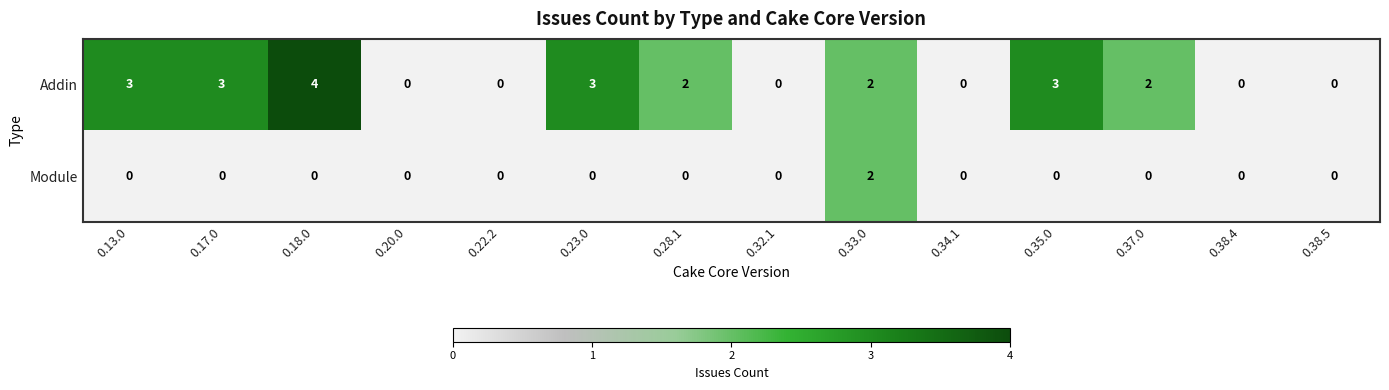

The Addin series shows 4 at 0.35.0. True or false?

False